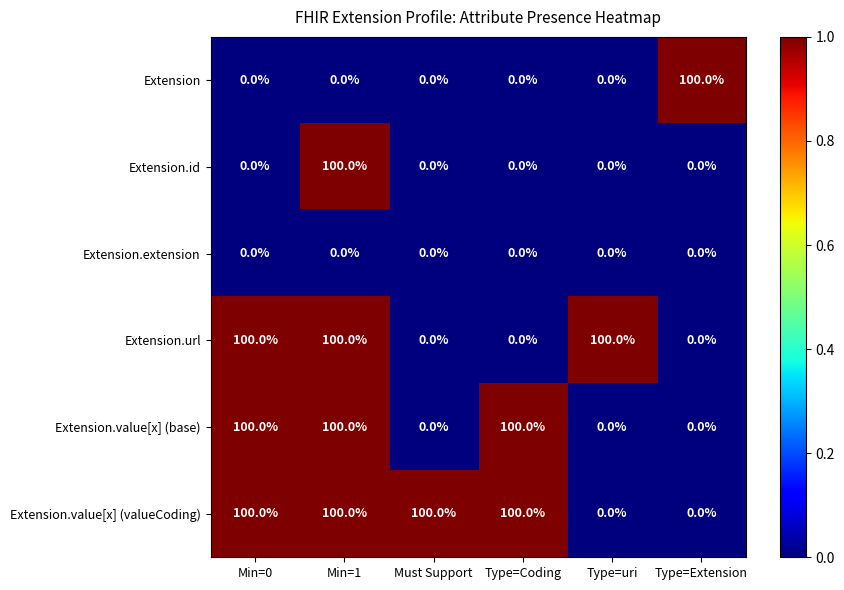

True or false: Extension.id has a value of 0 at Type=Extension.

True